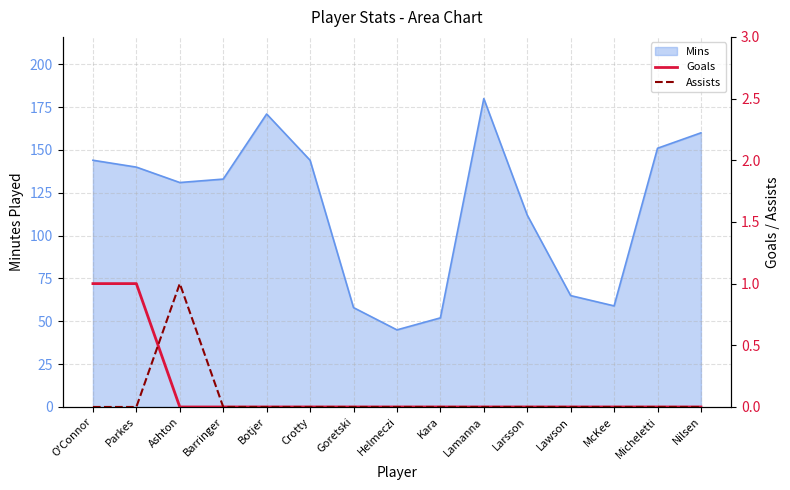

True or false: Assists has more than 2 interior local peaks.

False